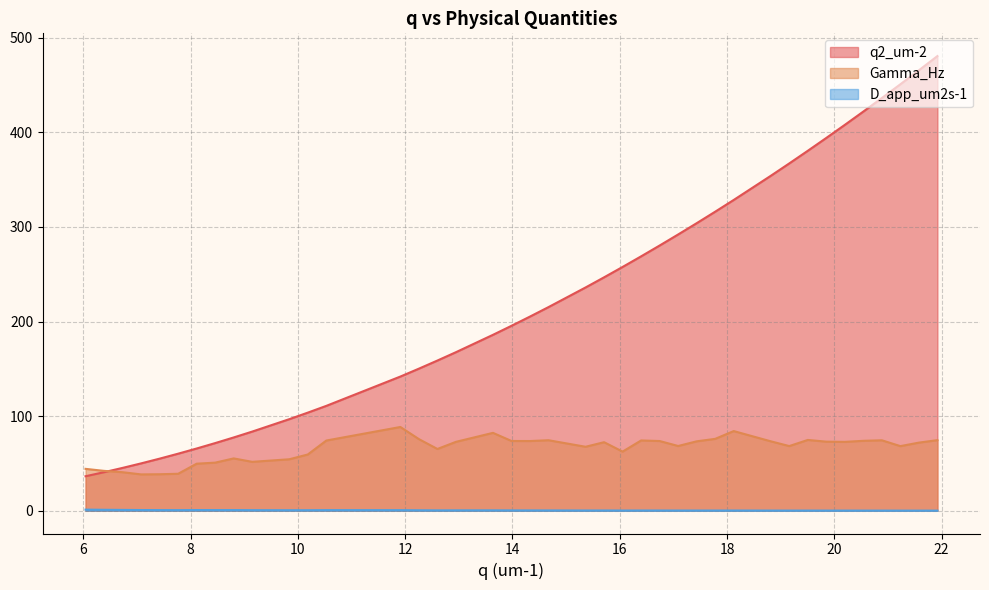

How many lines are shown in the chart?

3